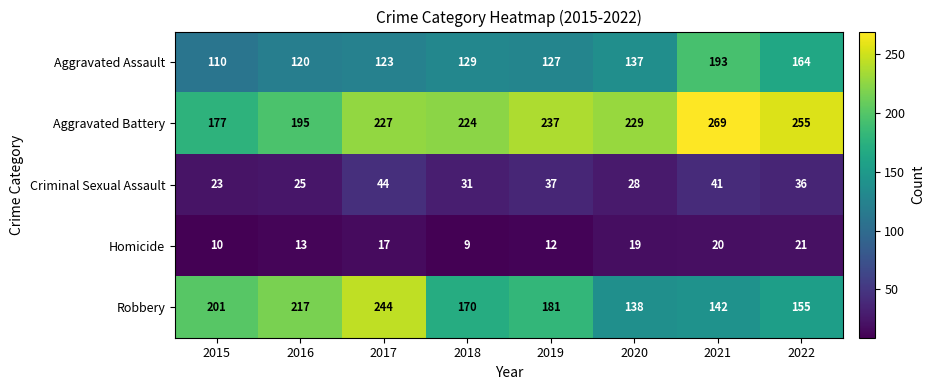

Count the number of categories in the chart.

8